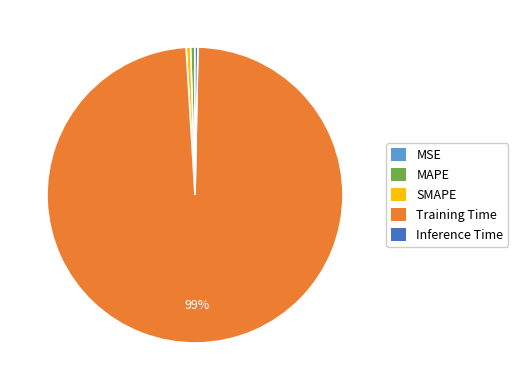

To the nearest percent, what is the average slice percentage?

20%